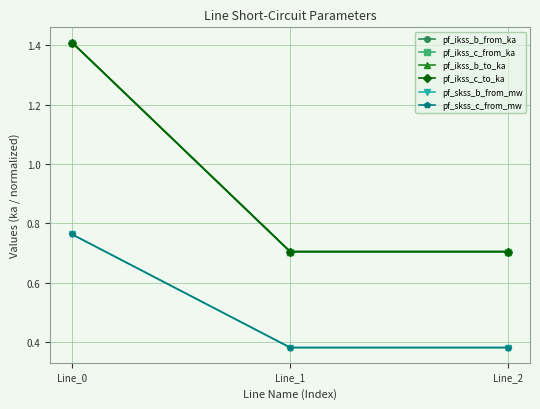

What is the difference between the maximum and second lowest values in the pf_ikss_c_to_ka series?

0.7